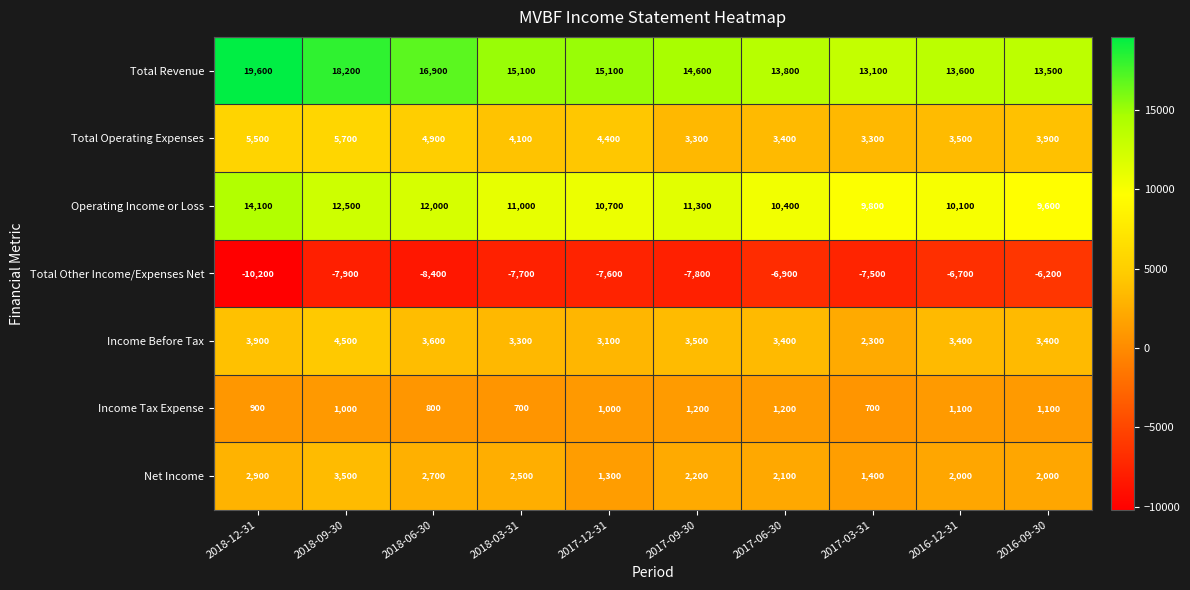

Which category has the lowest value across all series?

2018-12-31